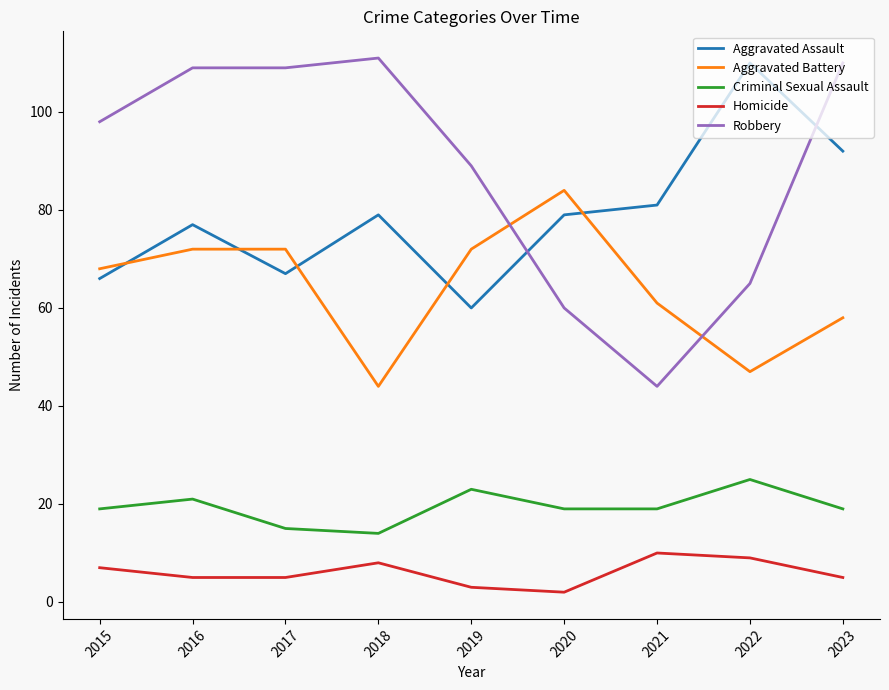

At which category does the chart reach its peak across all series?

2018